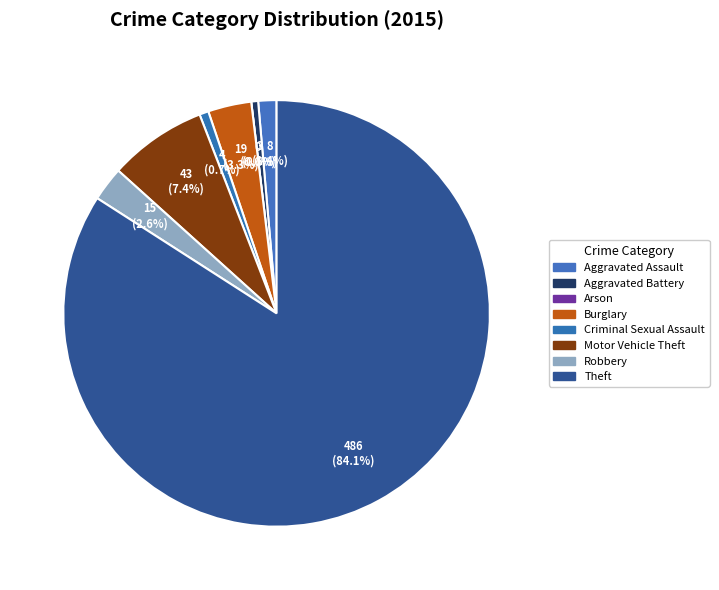

True or false: Theft accounts for 84% of the total.

True